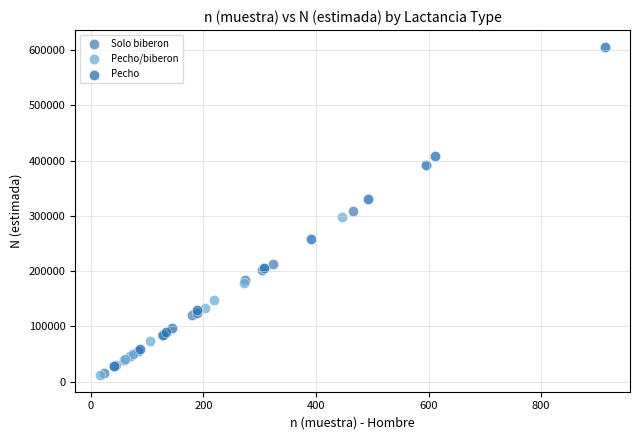

Which series has the widest spread of Y values?

Pecho